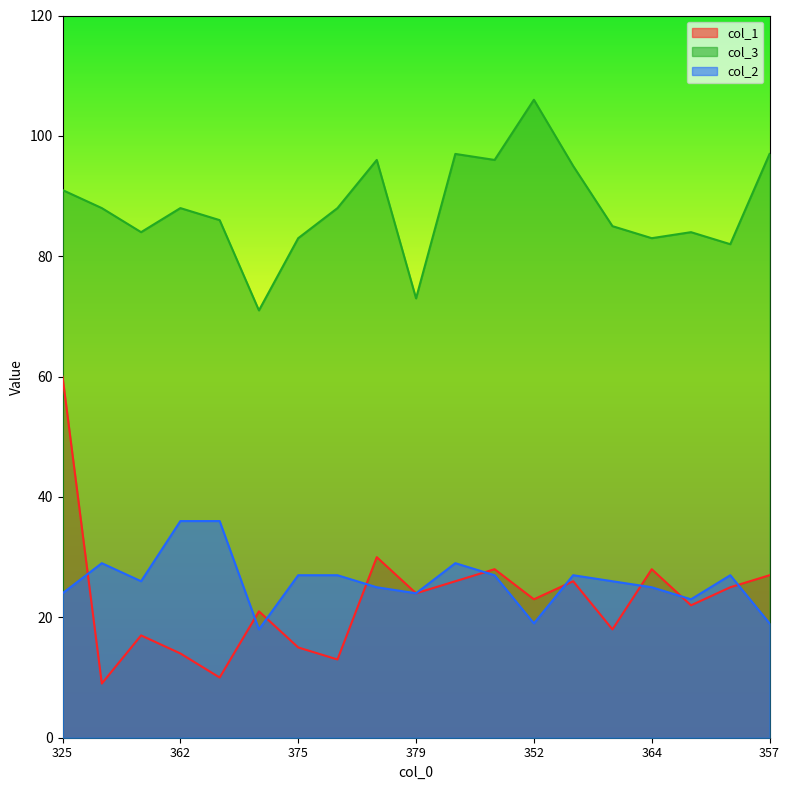

True or false: col_3 and col_1 cross at least once.

False